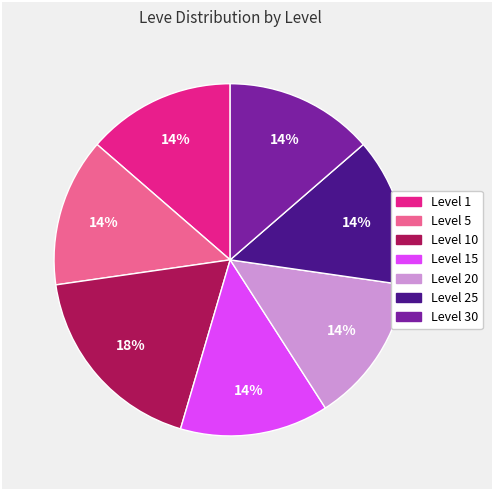

Does any single category account for the majority?

No